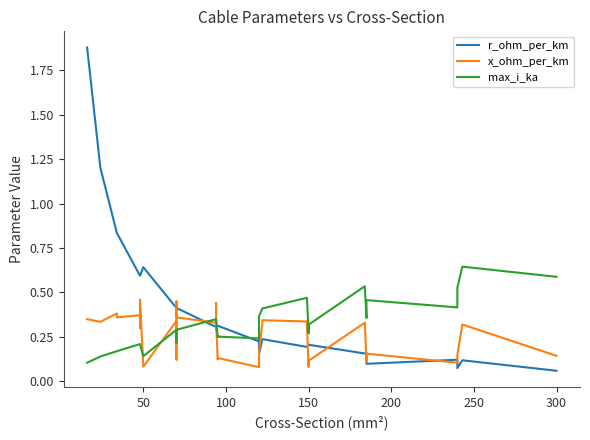

True or false: x_ohm_per_km has more than 1 interior local peaks.

True